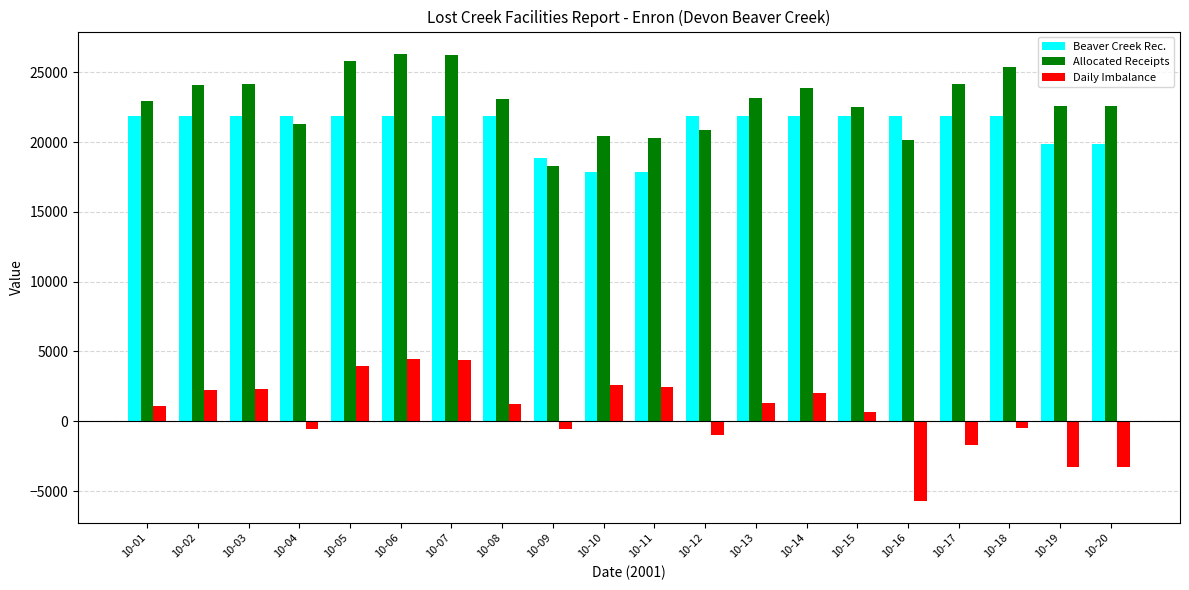

Is it true that Beaver Creek Rec. equals 34275.6 at 10-13?

False